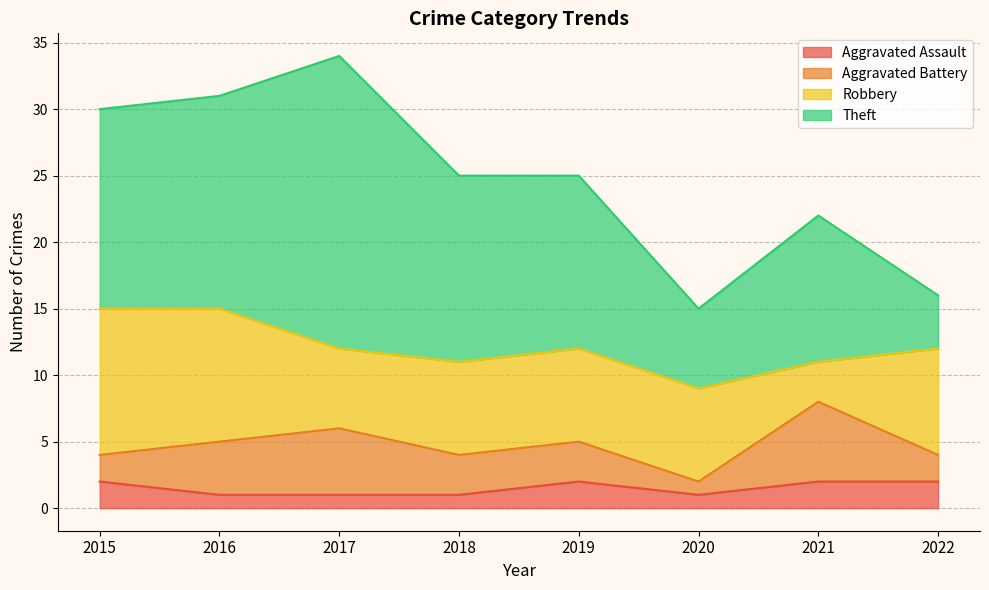

What is the average value of the Aggravated Assault series?

2